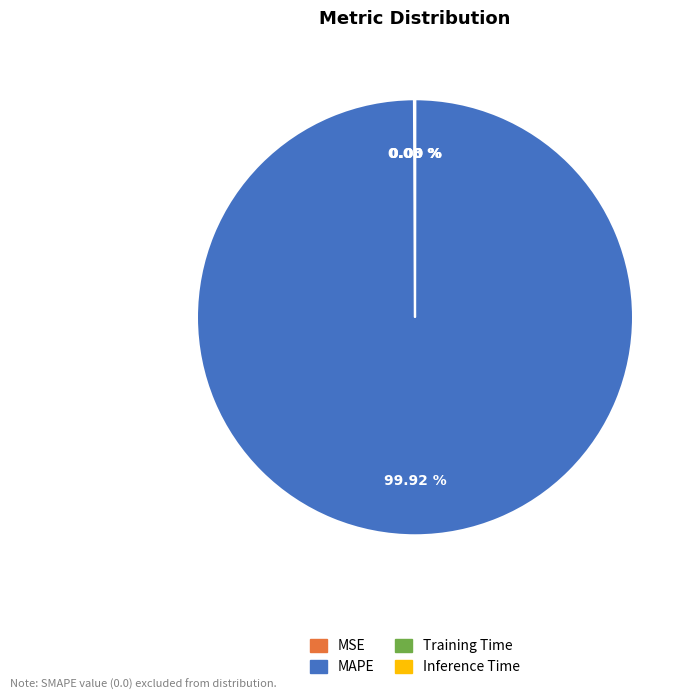

Is there a majority slice in this chart?

Yes